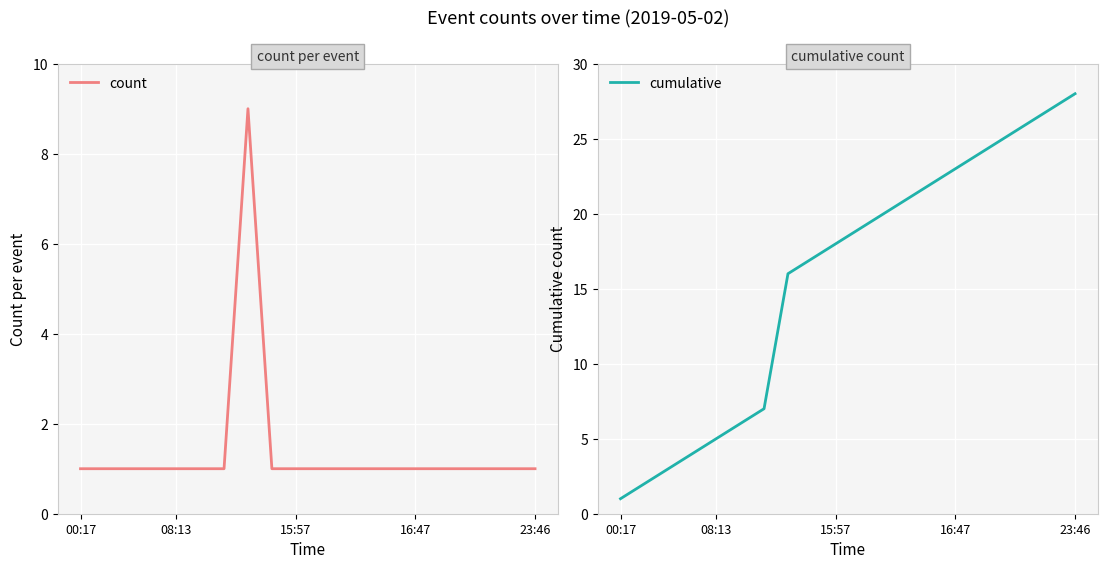

List the series in order of their peak value, lowest first.

count, cumulative